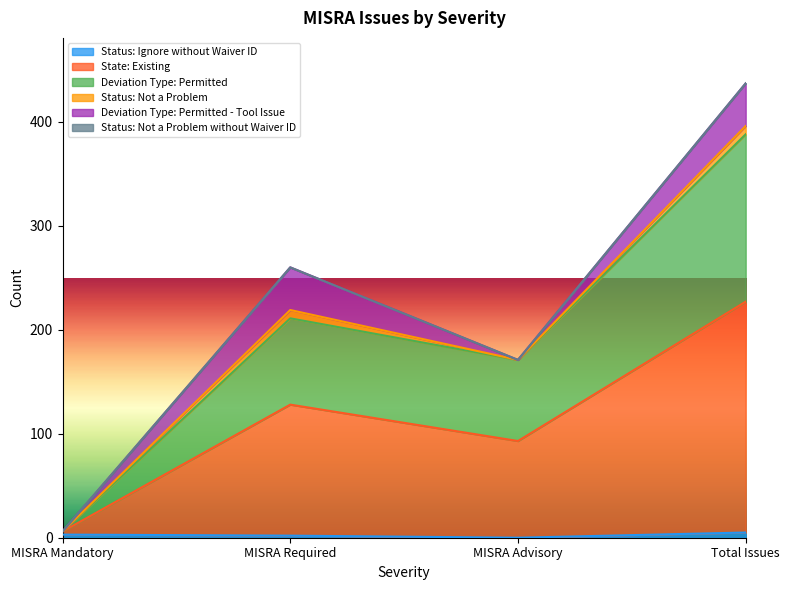

How many Status: Ignore without Waiver ID values are between 2 and 5?

3